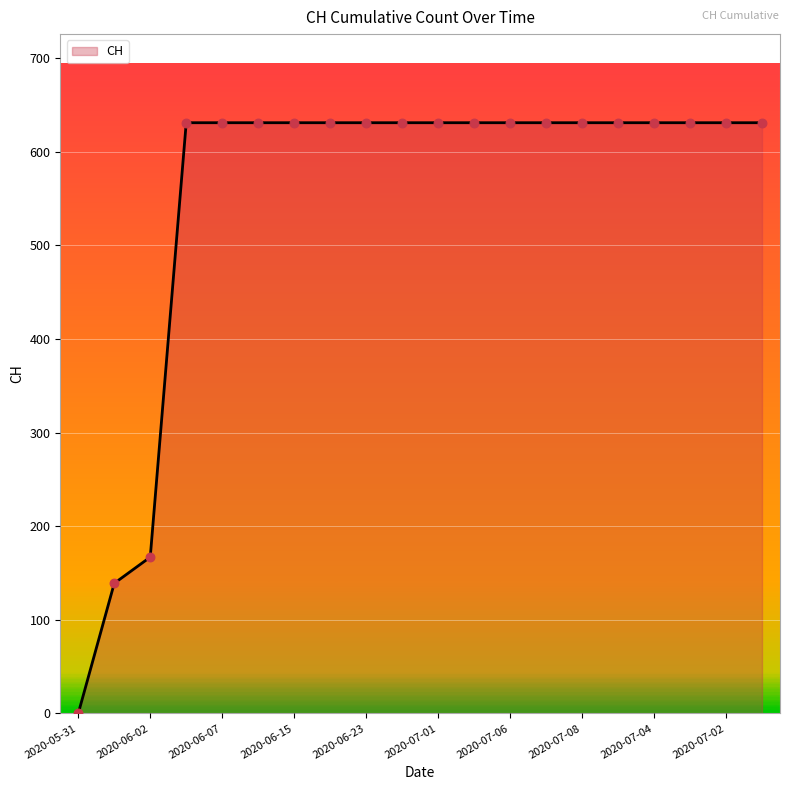

What is the difference between the maximum and minimum values?

631